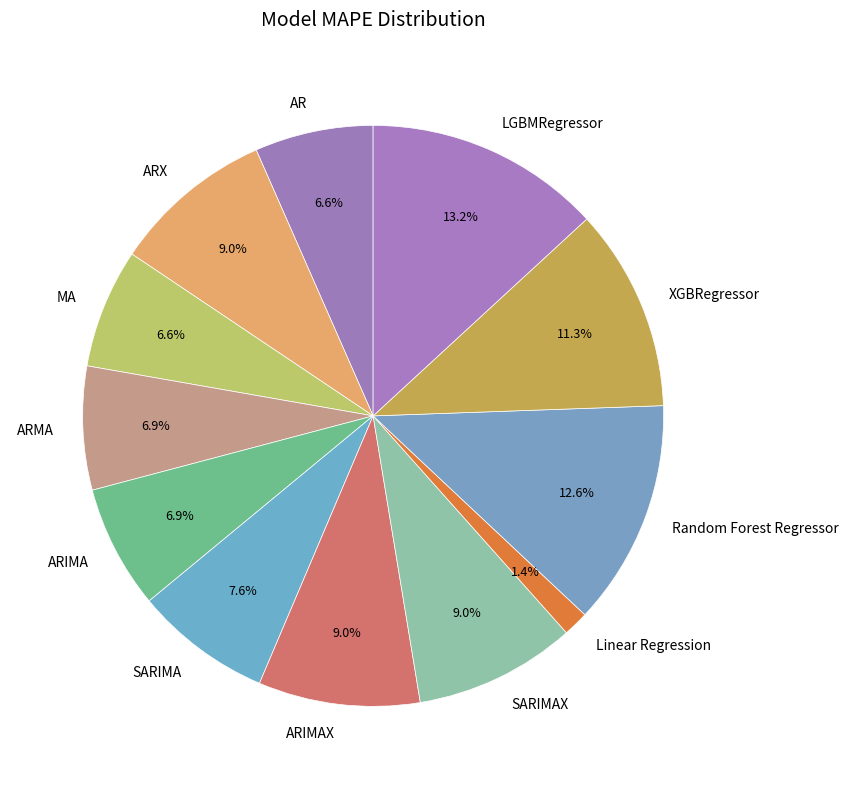

Between ARMA and ARX, which is larger?

ARX